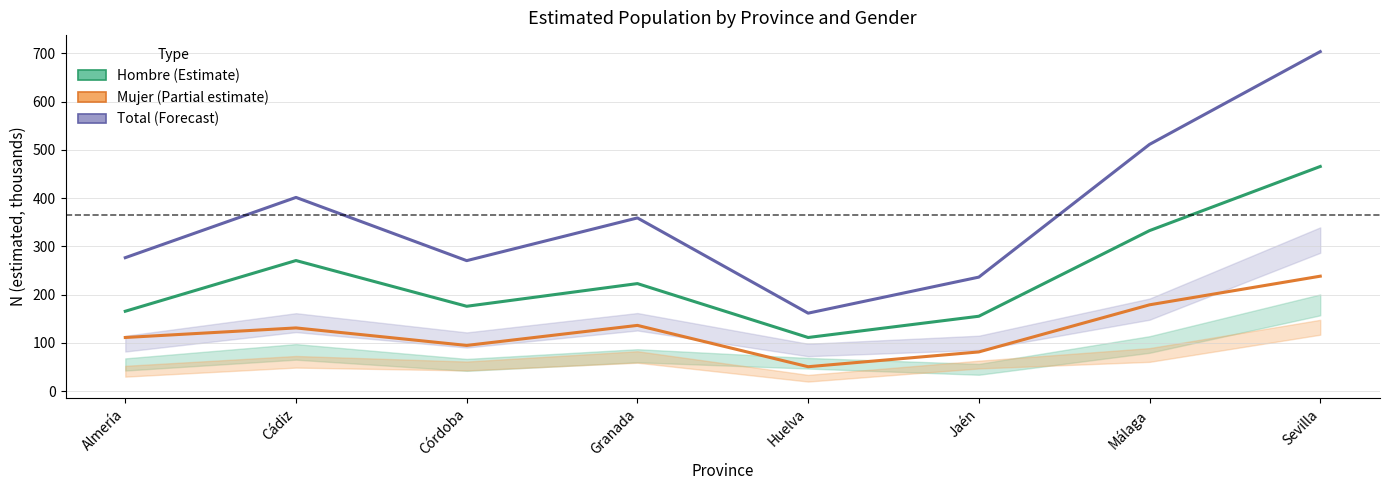

How many data points in Hombre are above 222?

4